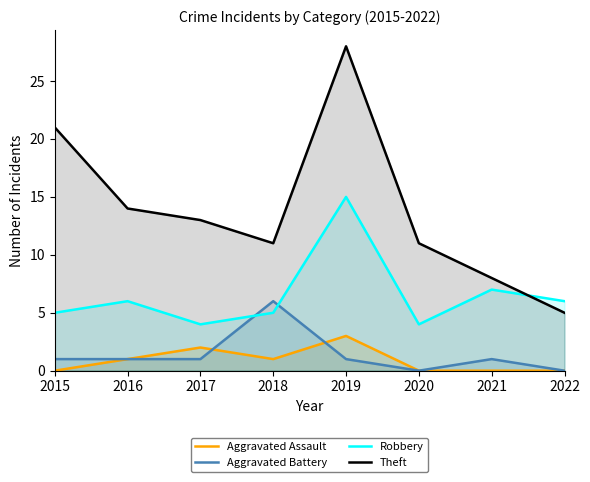

Reading left to right, list all the values displayed in this chart.

Aggravated Assault: 2015=0	2016=1	2017=2	2018=1	2019=3	2020=0	2021=0	2022=0
Aggravated Battery: 2015=1	2016=1	2017=1	2018=6	2019=1	2020=0	2021=1	2022=0
Robbery: 2015=5	2016=6	2017=4	2018=5	2019=15	2020=4	2021=7	2022=6
Theft: 2015=21	2016=14	2017=13	2018=11	2019=28	2020=11	2021=8	2022=5